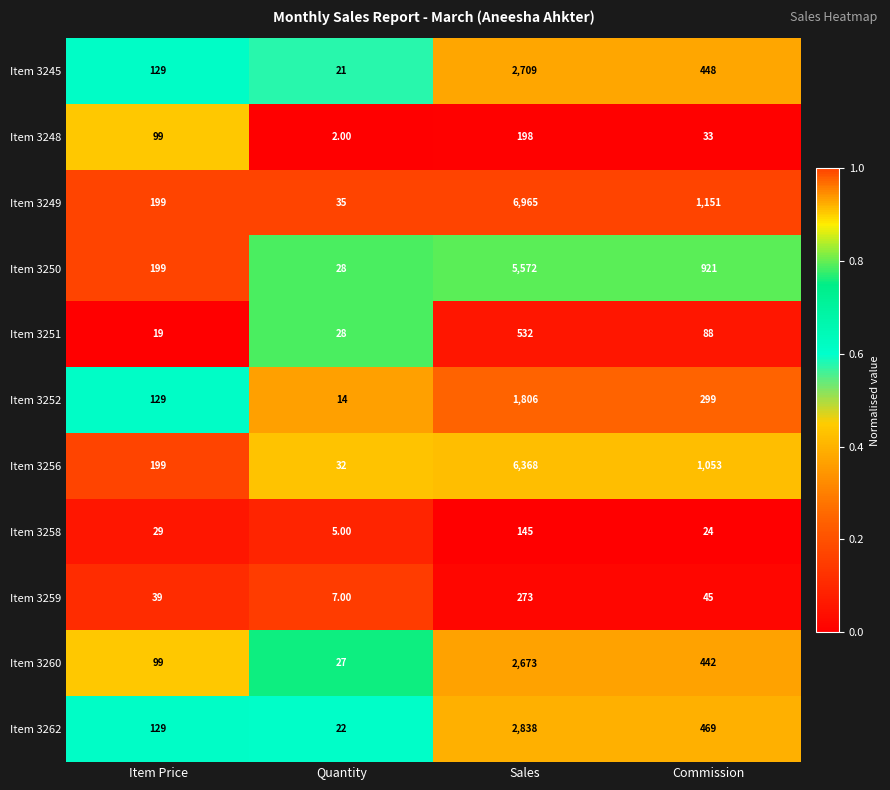

What is the difference between the maximum and minimum values in the Item 3259 series?

266